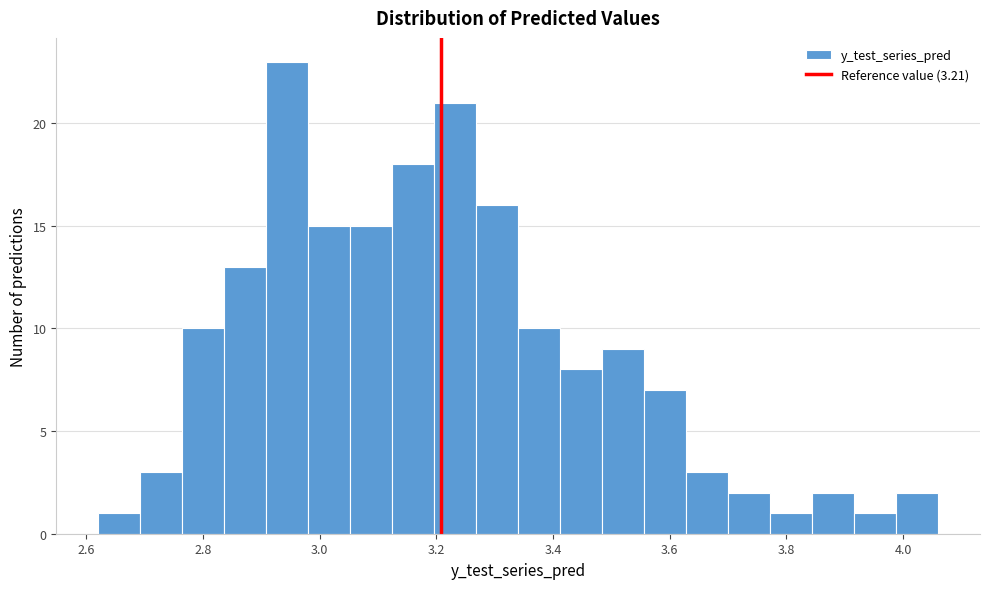

Around what value on the x-axis is the tallest bar? Give the approximate position of its centre, as read against the axis.

2.94